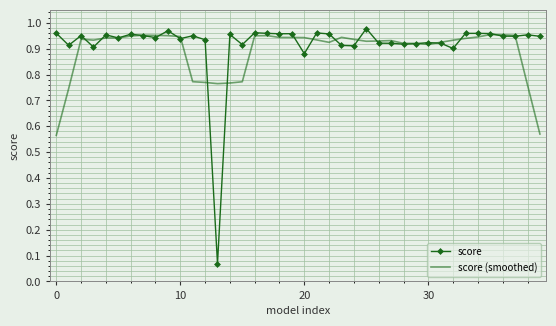

Which series has the widest spread of values?

score